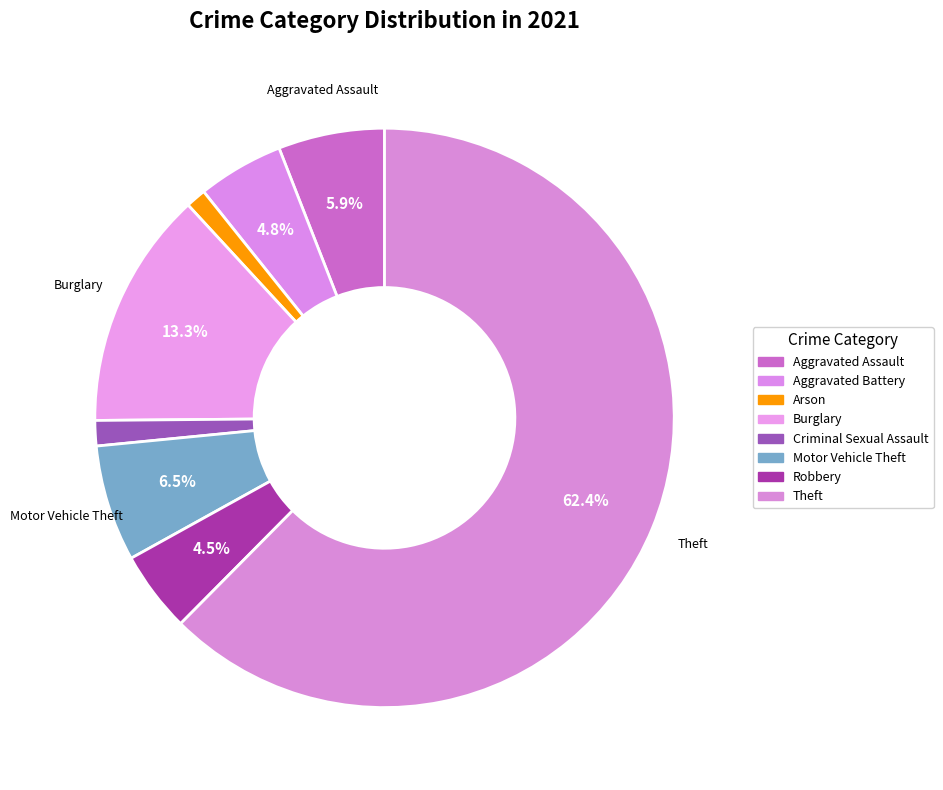

To the nearest percent, what is the combined percentage of Burglary and Criminal Sexual Assault?

15%